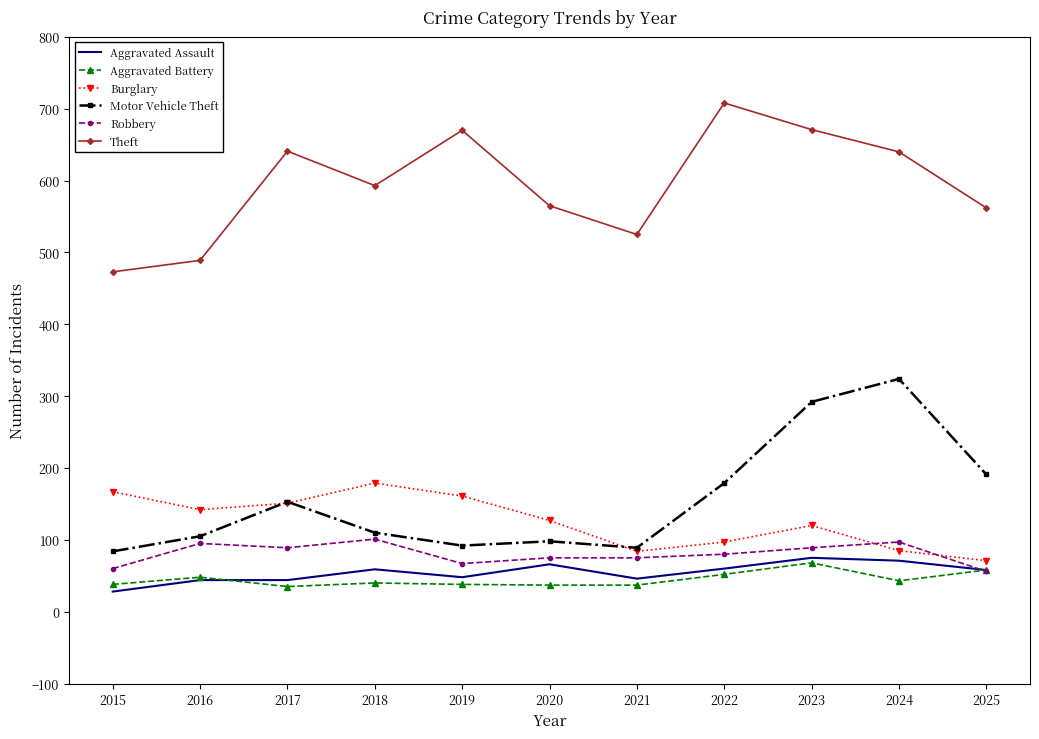

The value of Theft at 2017 is 641. True or false?

True